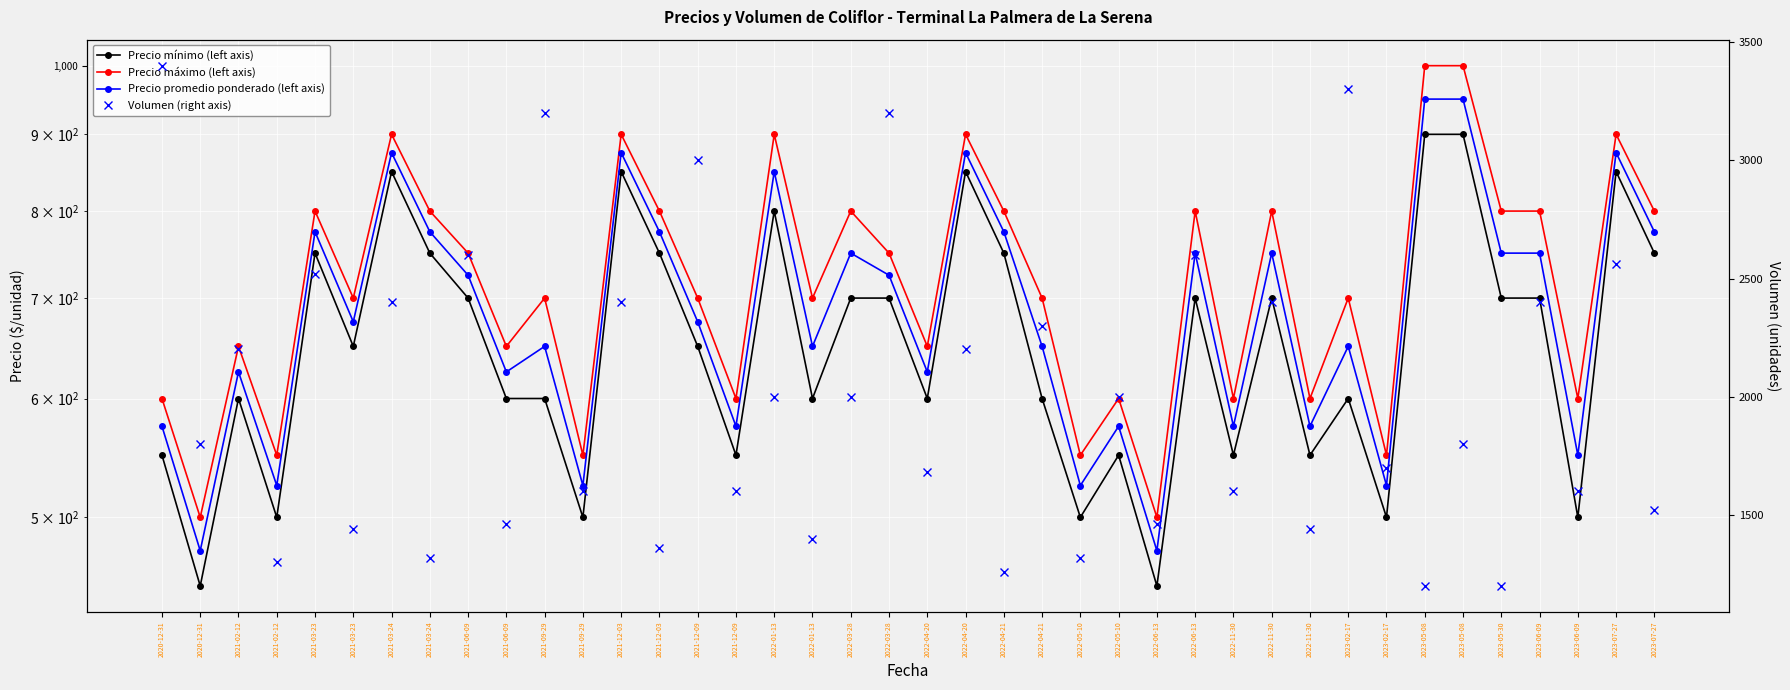

How many lines are shown in the chart?

4